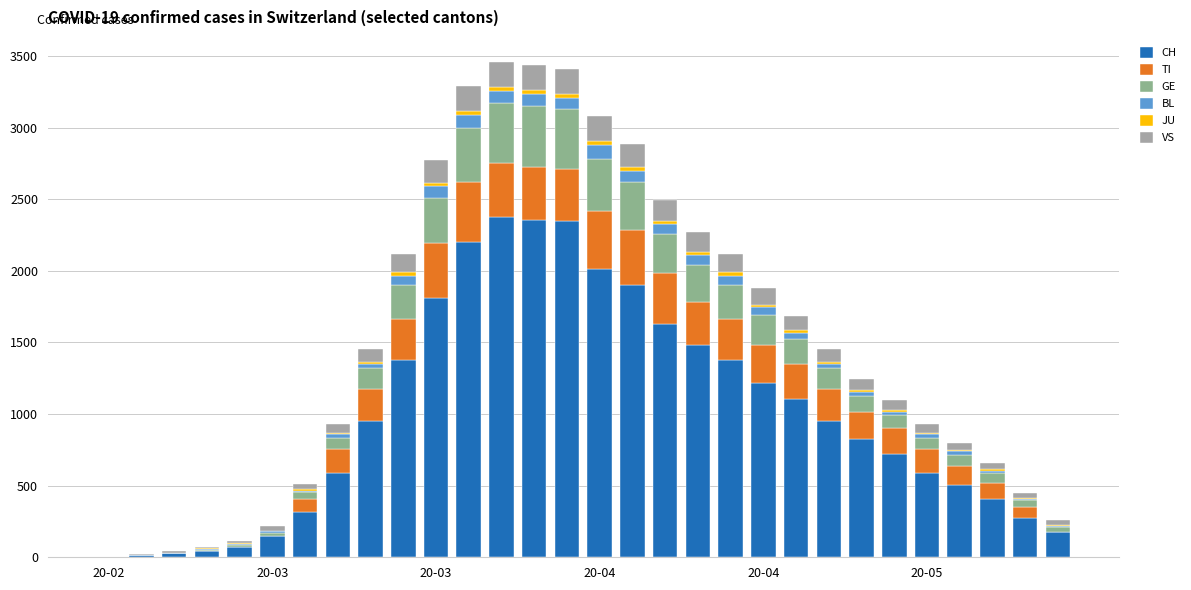

Are the bars horizontal?

No